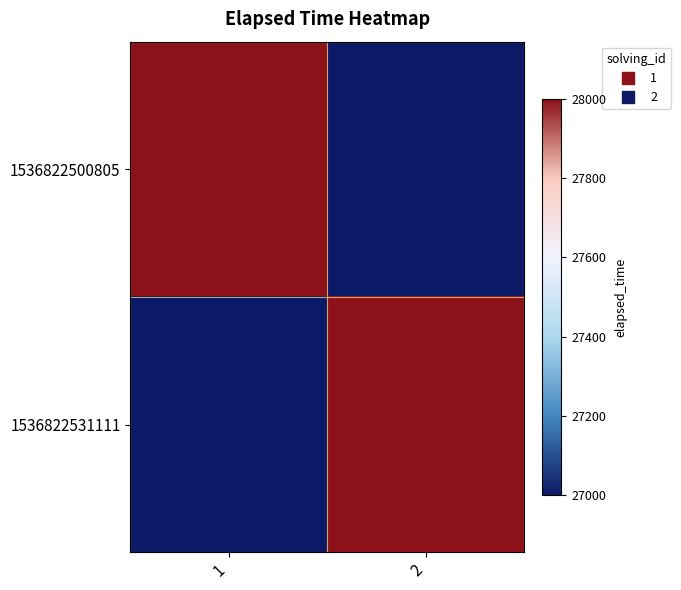

Which has a higher value, 1 or 2?

1